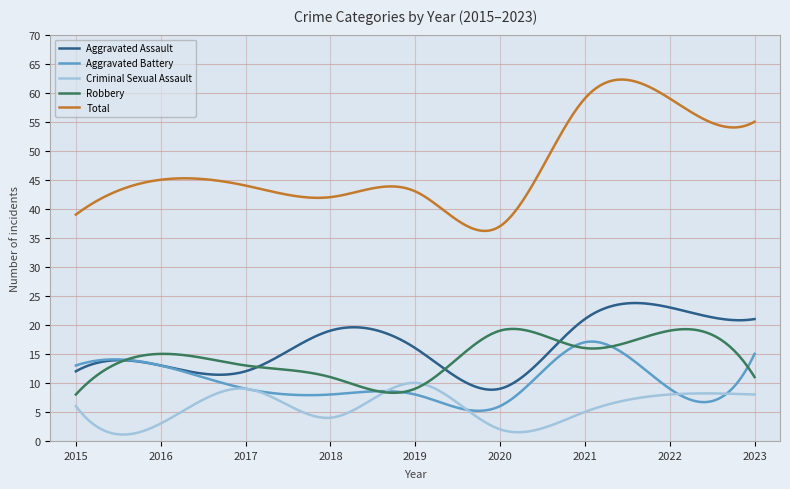

Which series has the largest total across all categories?

Total